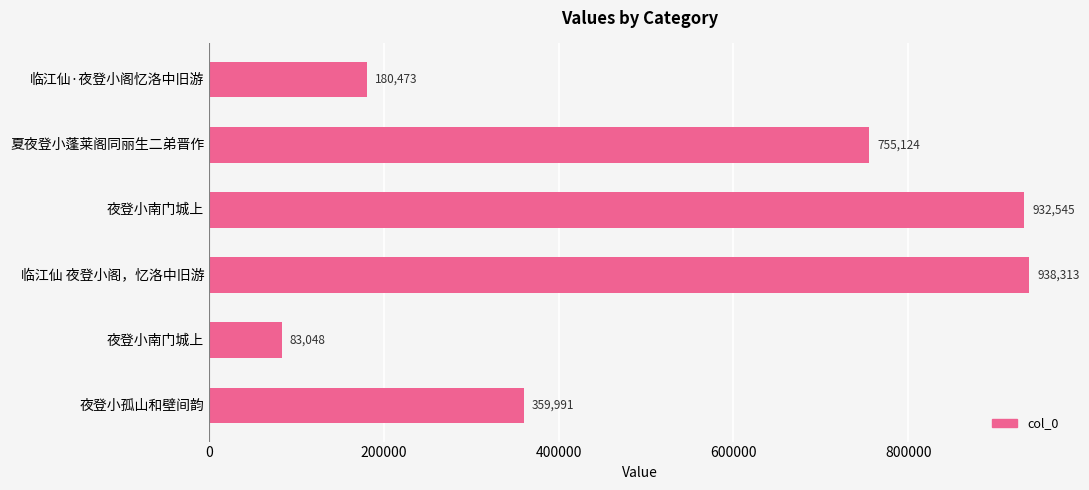

How many bars are there in total?

6